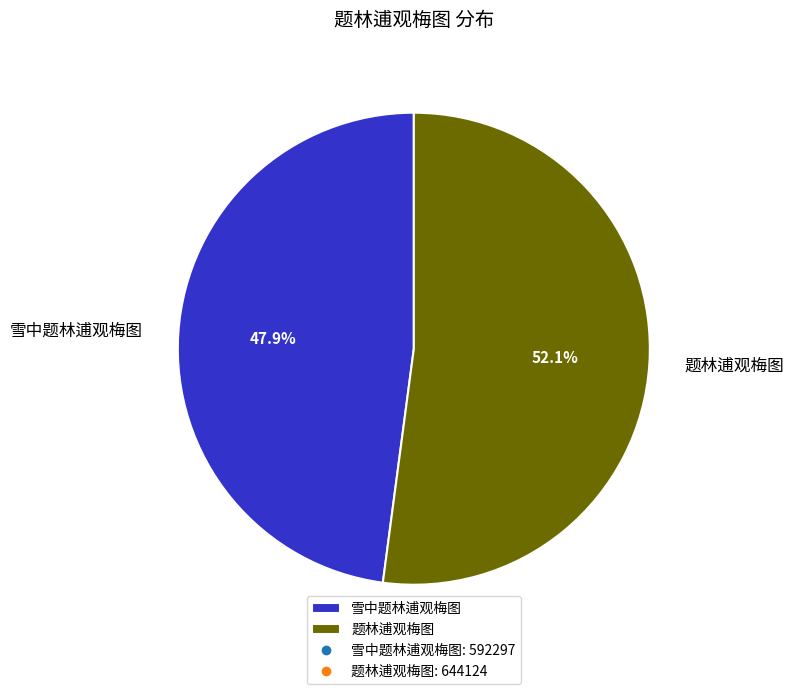

What is the largest slice in the pie chart?

题林逋观梅图